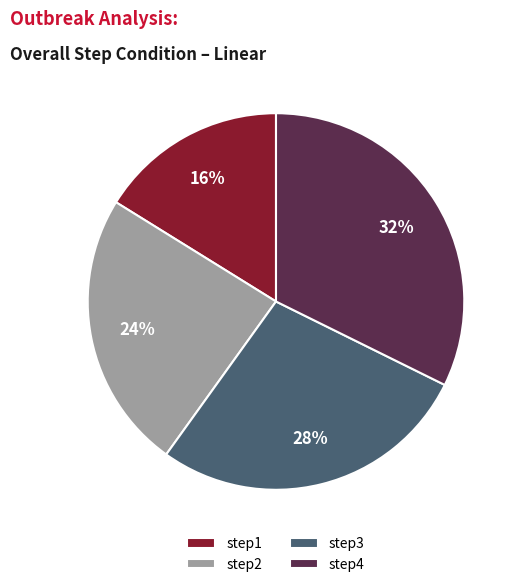

Do step2 and step3 together represent more than half of the pie?

Yes